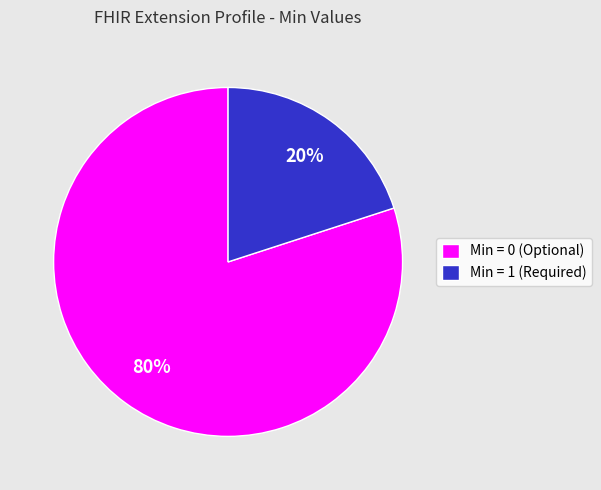

Is there any slice that represents more than half of the pie?

Yes